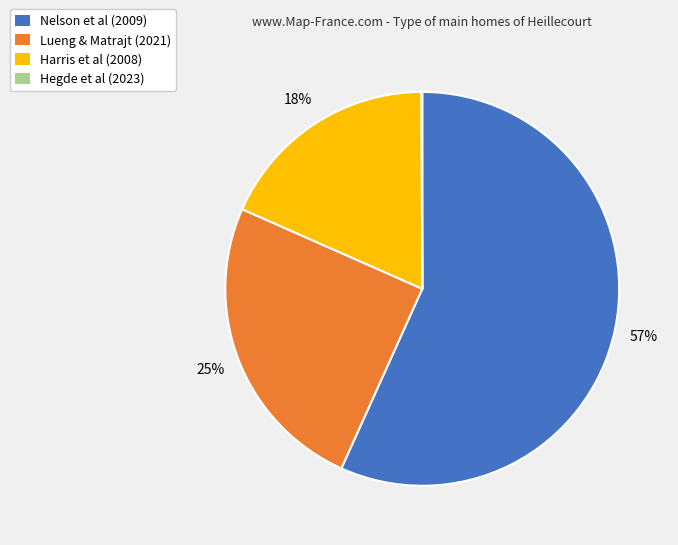

Is the sum of Harris et al (2008) and Nelson et al (2009) greater than half?

Yes